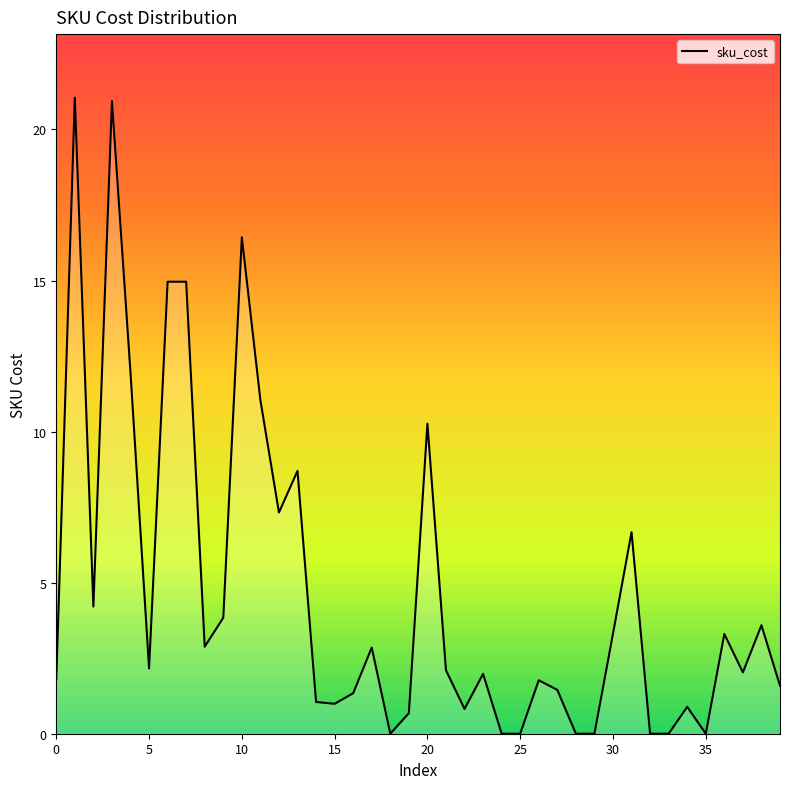

What is the average value?

4.7